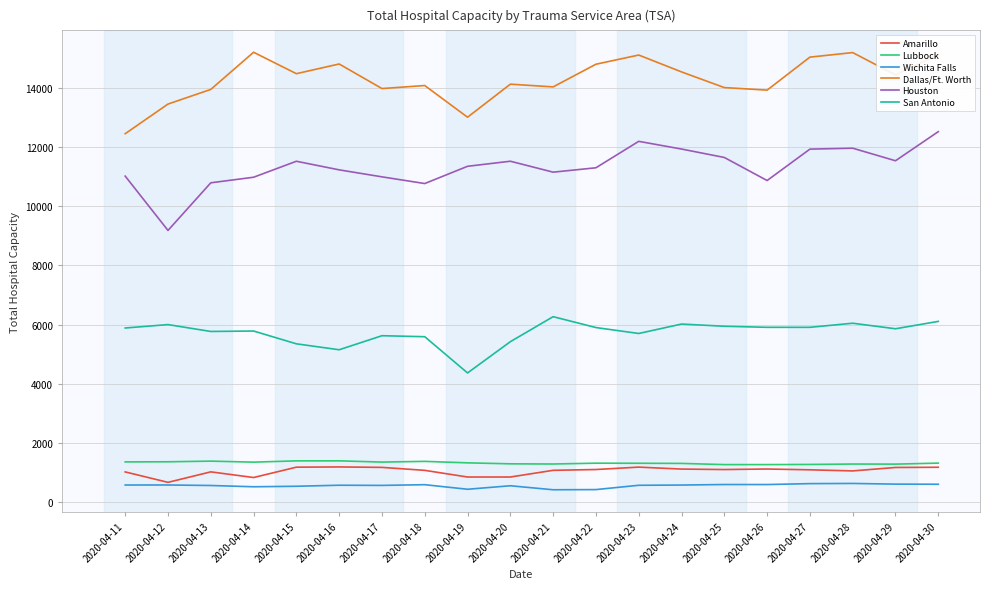

True or false: Houston and Lubbock intersect in this chart.

False